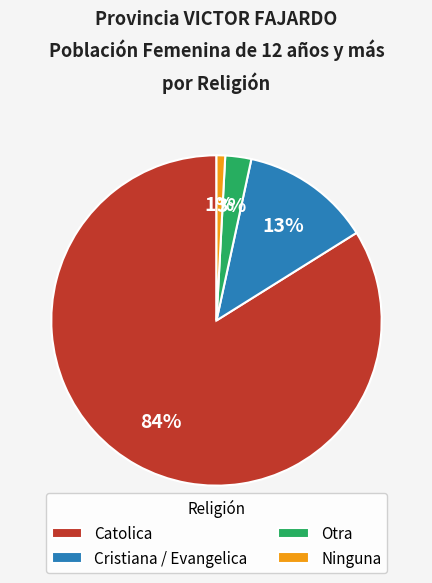

What is the smallest slice in the pie chart?

Ninguna